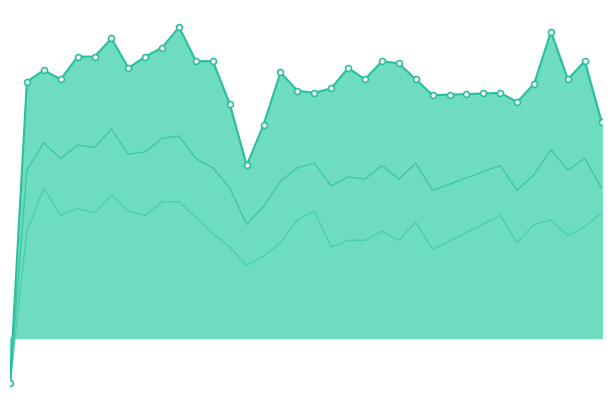

At which category is the sum across all series the highest?

6